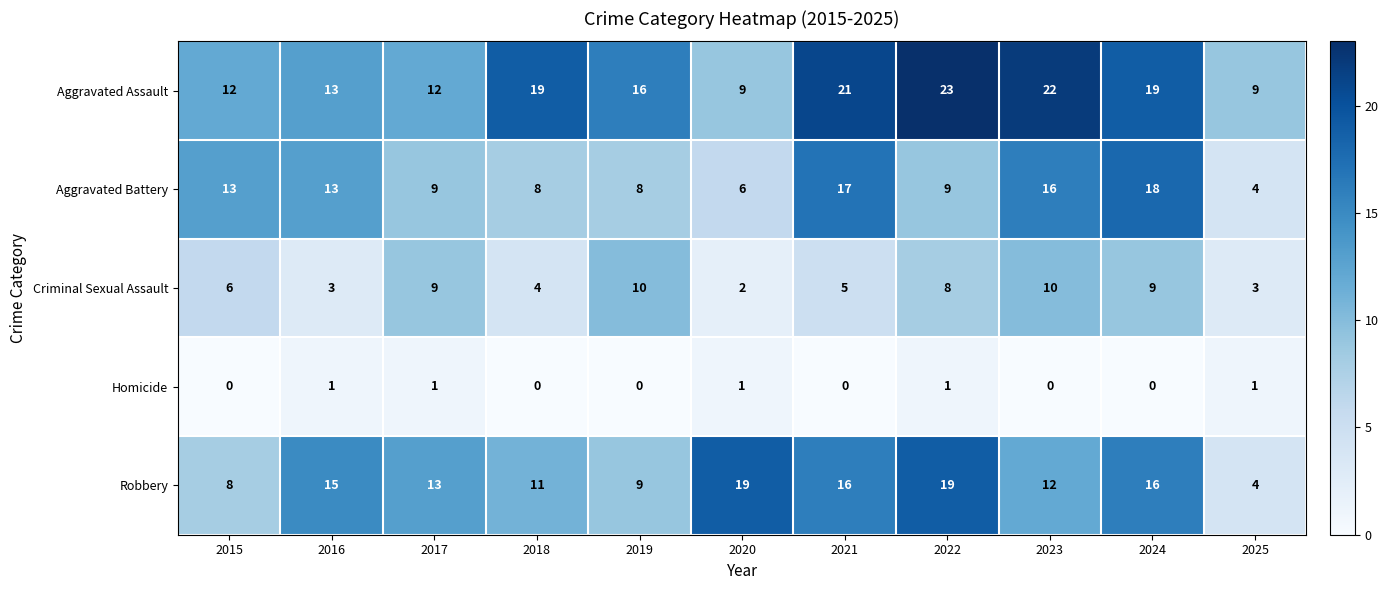

What is the sum of the Aggravated Battery values at 2022 and 2018?

17